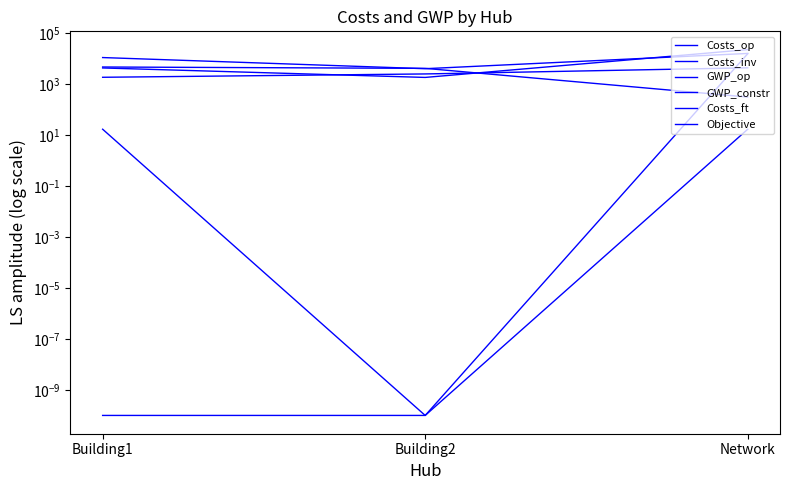

Reading left to right, list all the values displayed in this chart.

Costs_op: 4632.9	4096.3	307.2
Costs_inv: 10868.2	3973.0	15760.1
GWP_op: 1829.8	2474.1	4303.8
GWP_constr: 4248.5	1806.5	22239.6
Costs_ft: 16.8	0.0	16.8
Objective: 0.0	0.0	15377.8